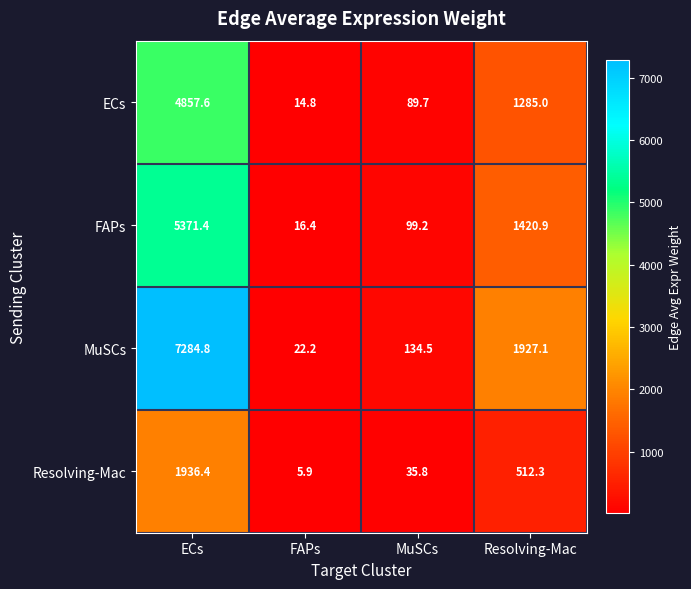

How many data points in MuSCs are less than 1927?

2